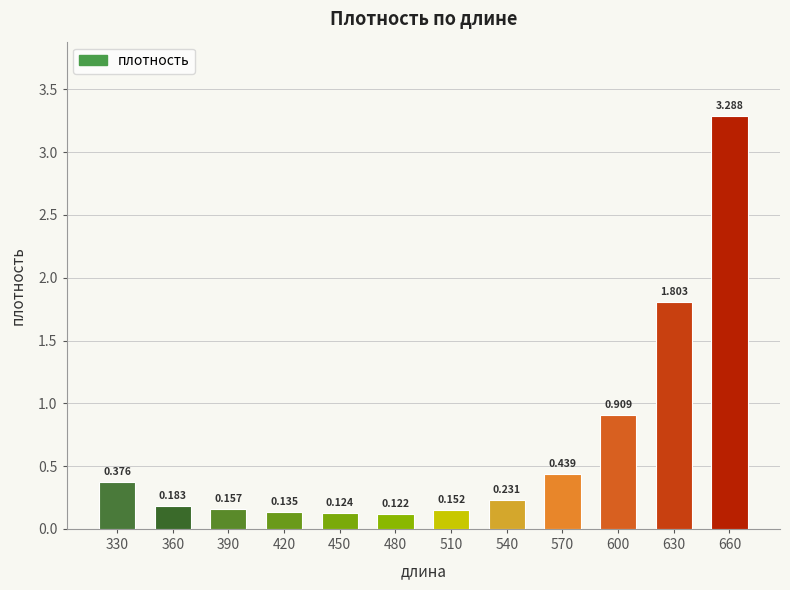

What is the average value?

0.7